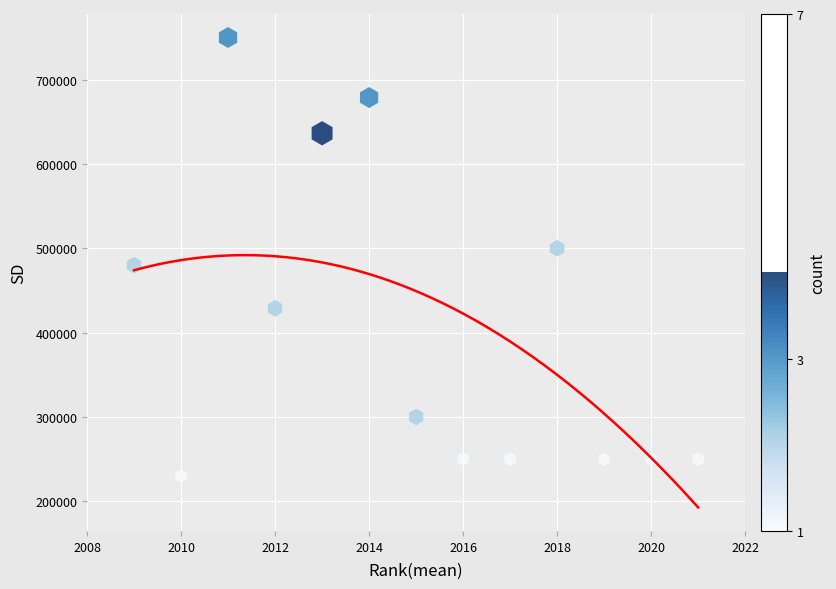

What is the range of Y values (max minus min)?

520100